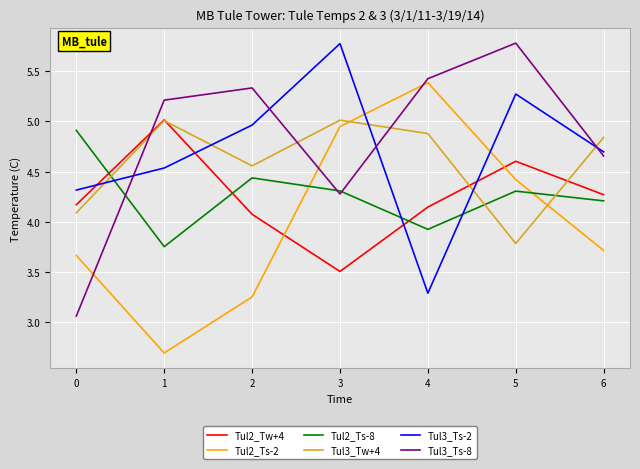

Between 1 and 2, which series saw the biggest shift?

Tul2_Tw+4